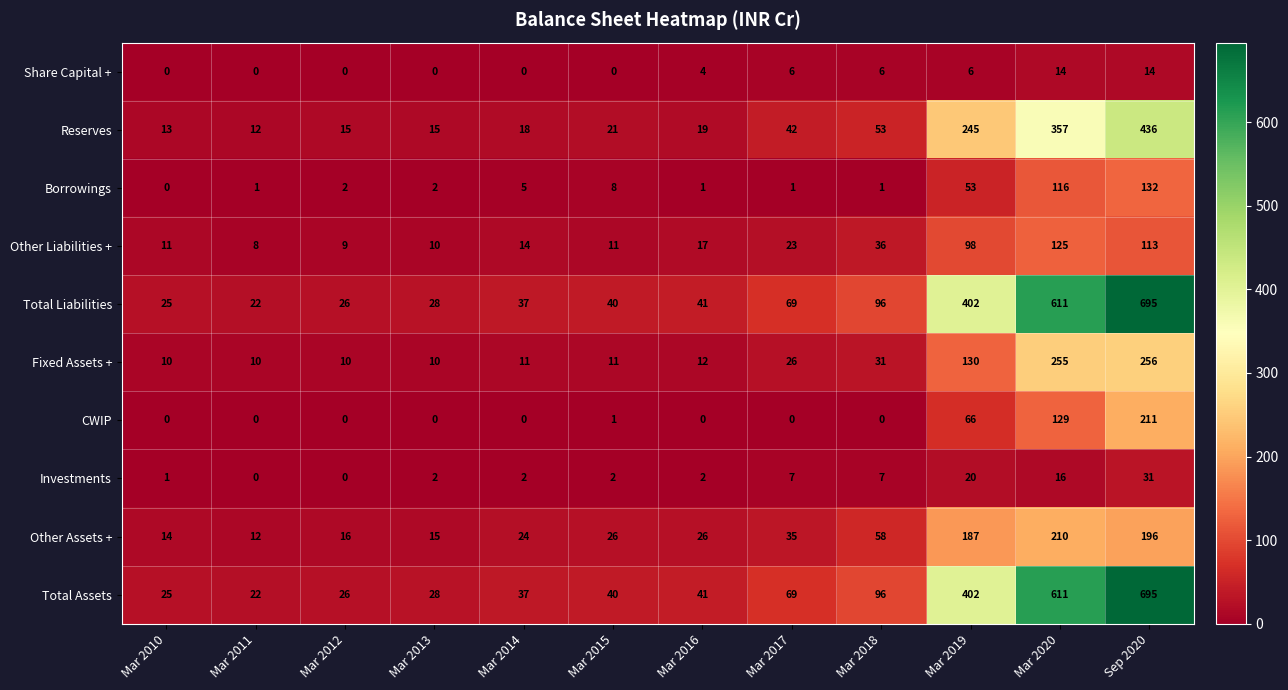

What is the difference between the highest and lowest values at Mar 2020?

597